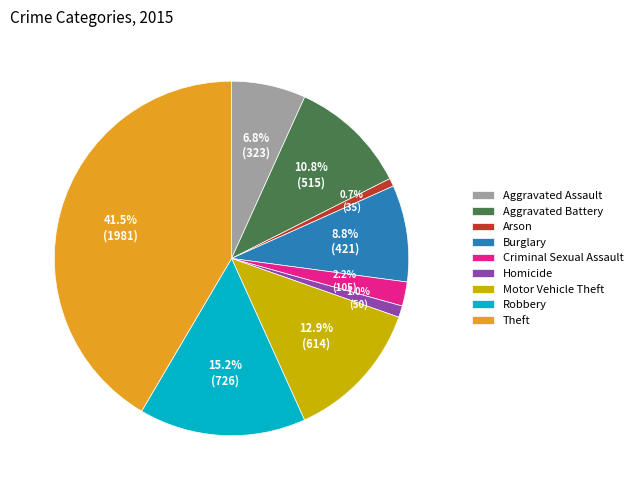

Is the sum of Aggravated Assault and Aggravated Battery greater than half?

No